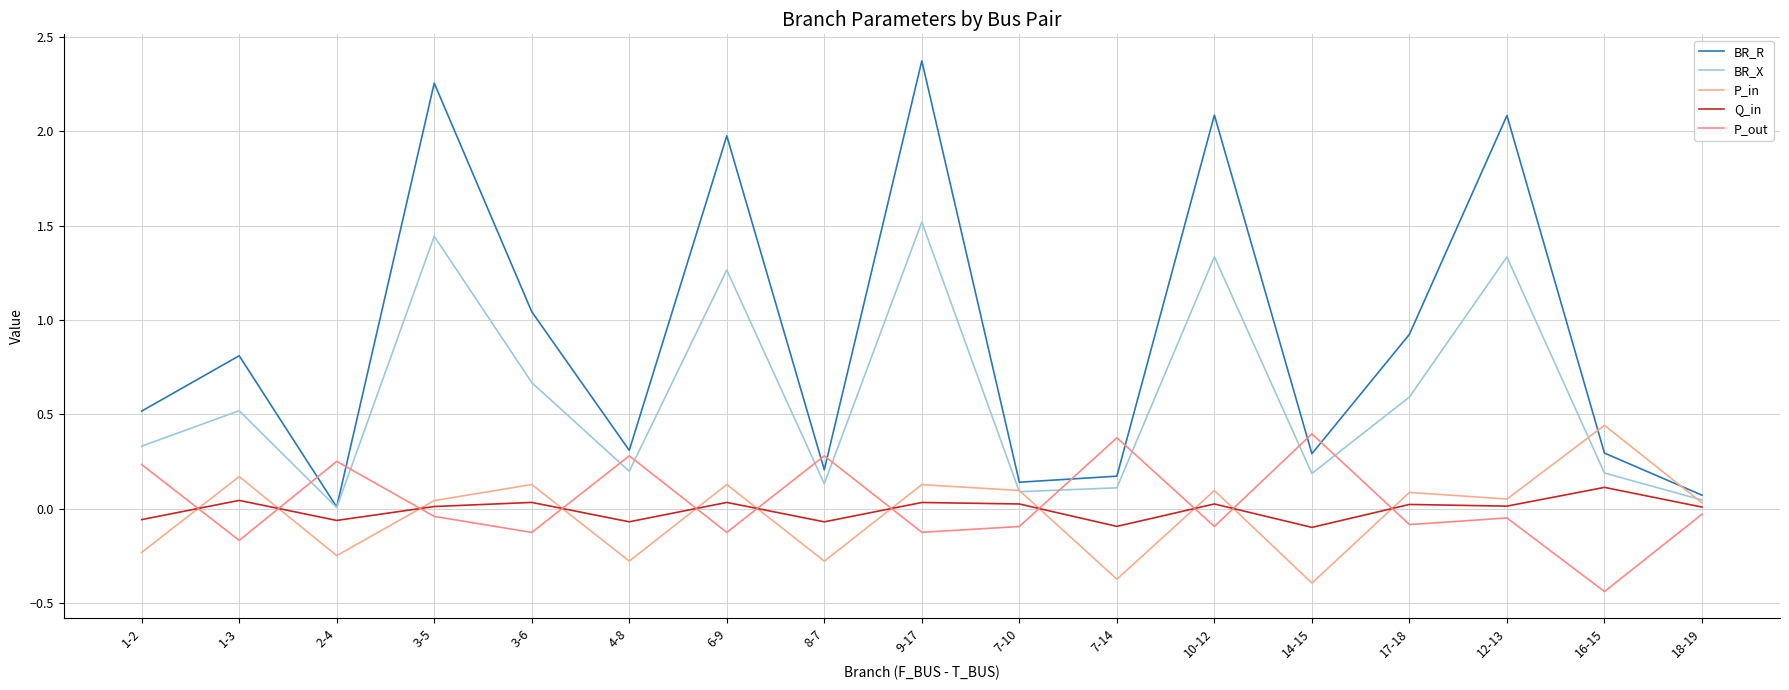

Which category has the lowest value across all series?

16-15